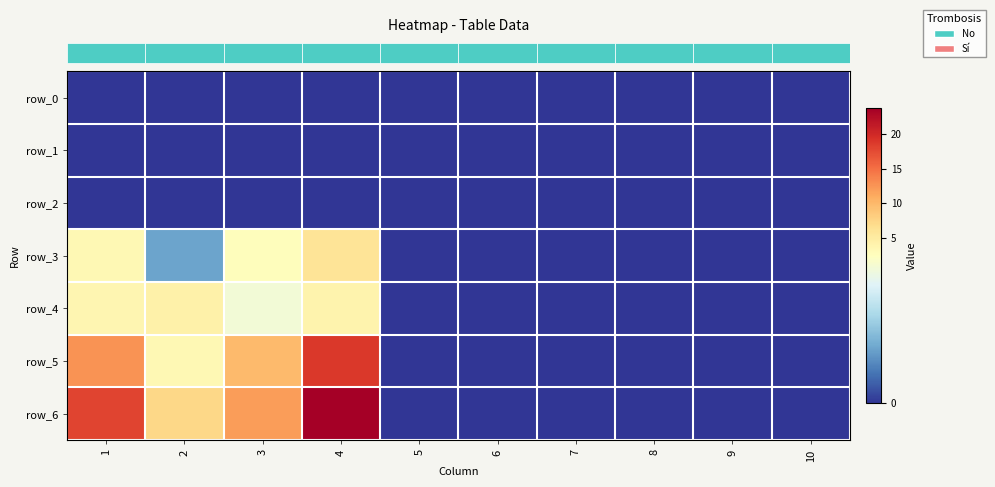

The value of row_6 at 4 is 23.8. True or false?

True